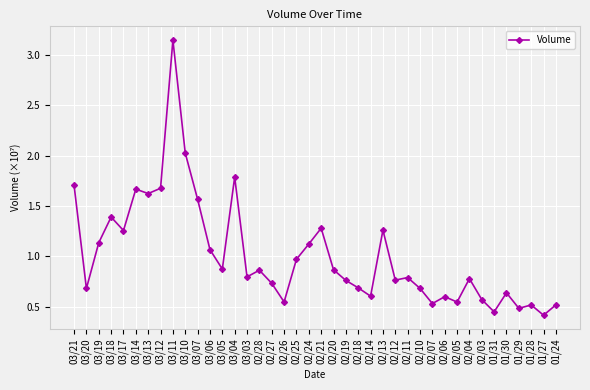

Which label corresponds to the largest value in the chart?

03/11